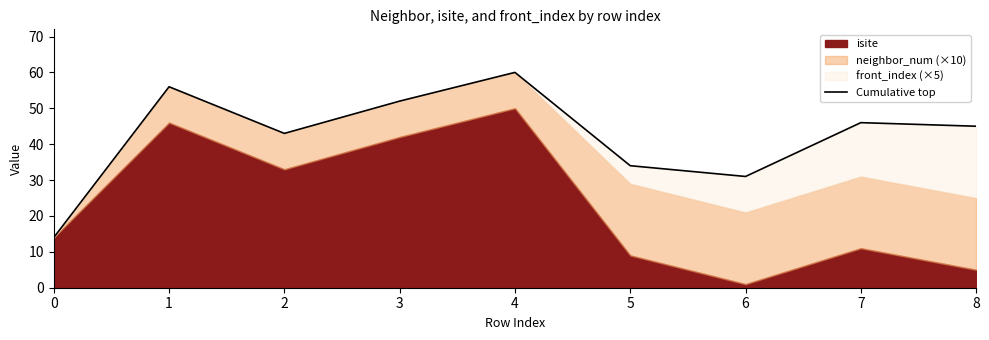

List the labels in order of value, largest first.

4, 1, 3, 7, 8, 2, 5, 6, 0